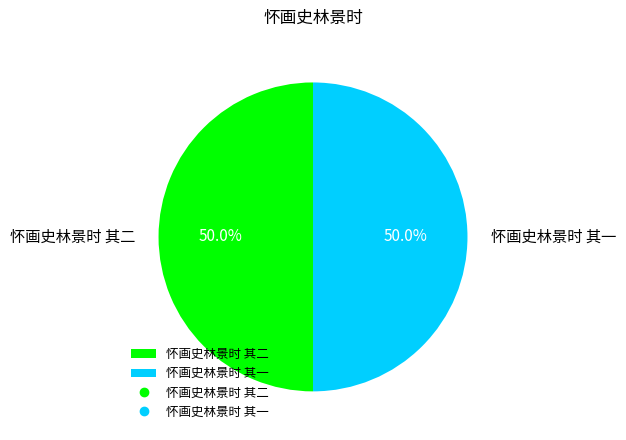

True or false: 怀画史林景时 其一 accounts for 44% of the total.

False